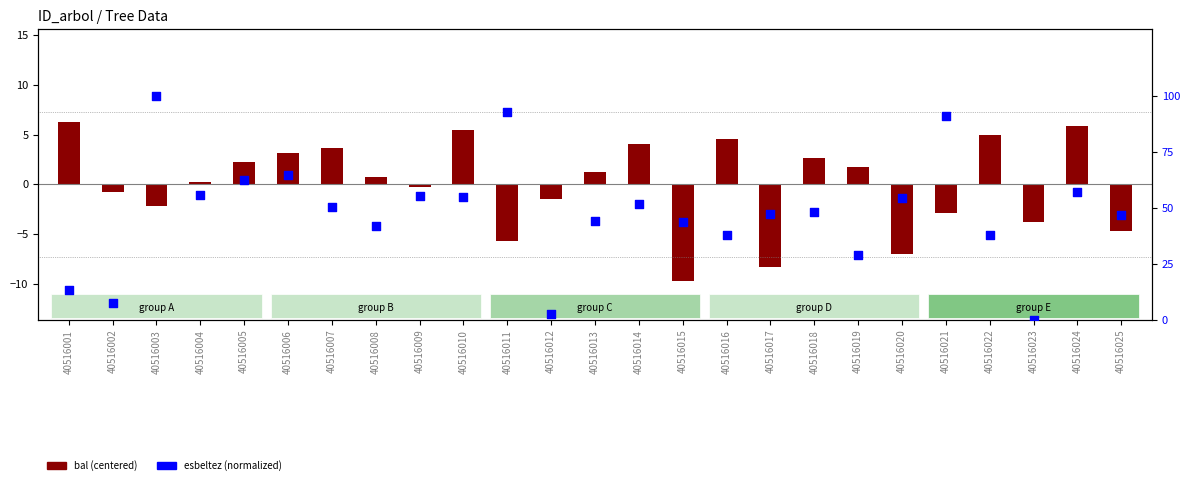

Which has a higher value, 40516022 or 40516016?

40516022